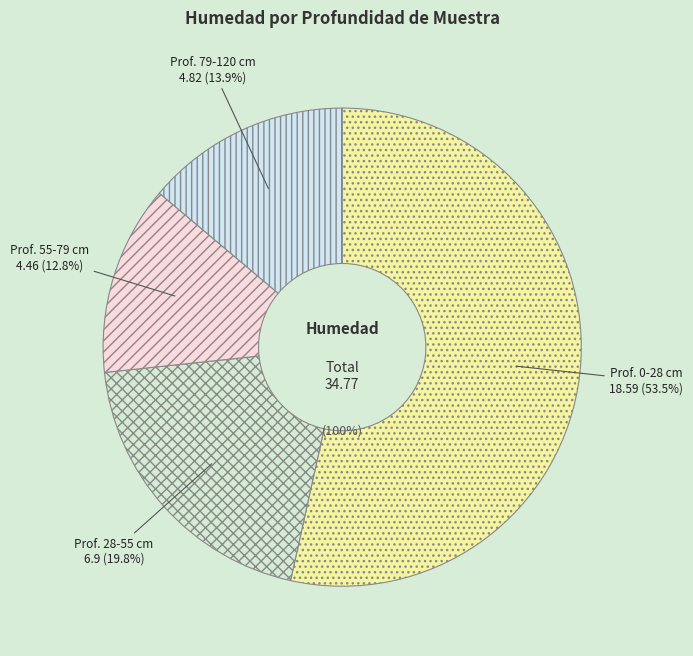

To the nearest percent, what portion does 0-28 represent?

53%